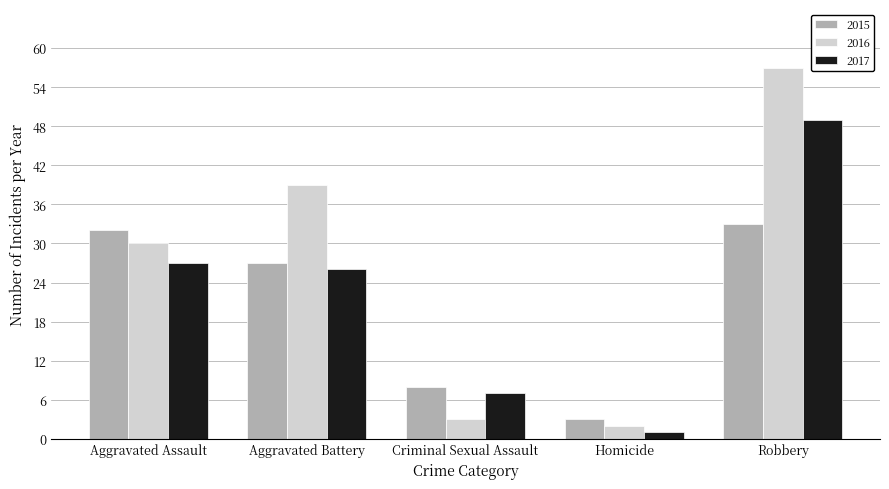

At which label does 2015 reach its peak?

Robbery